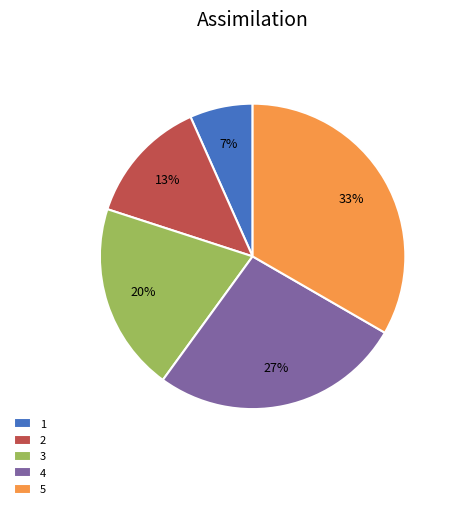

How many segments does this pie chart have?

5